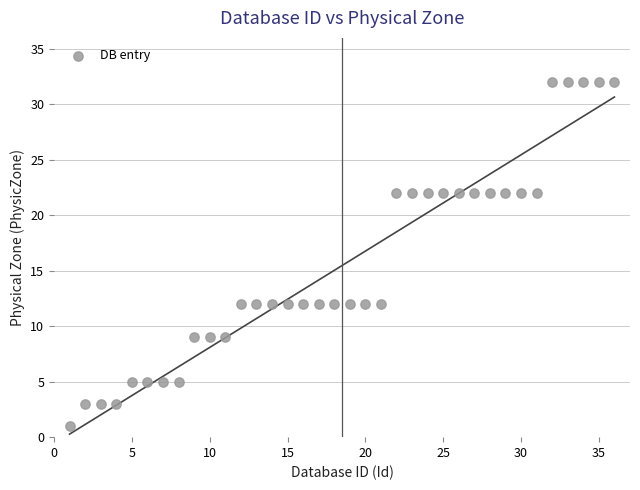

What is the range of X values (max minus min)?

35